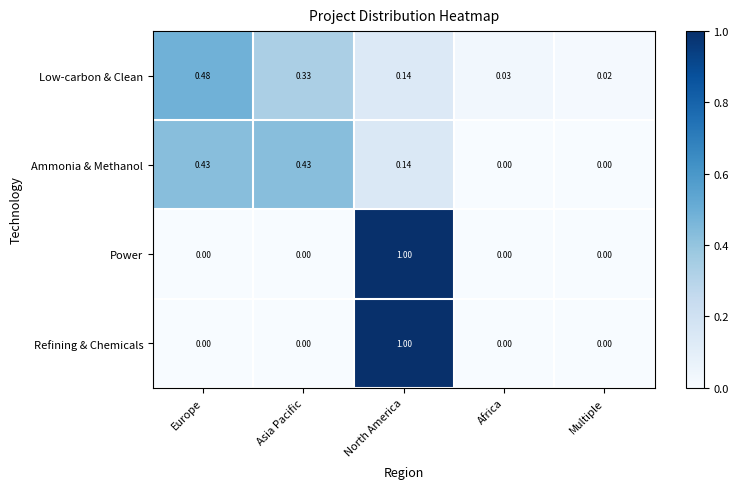

Between Europe and Africa, which series saw the biggest shift?

Low-carbon & Clean